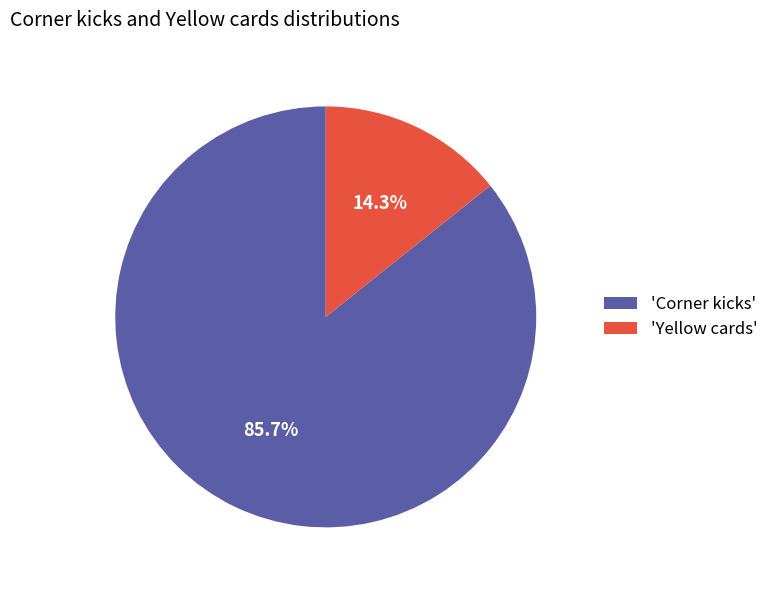

To the nearest percent, what is the difference between the largest and smallest slice percentages?

71%